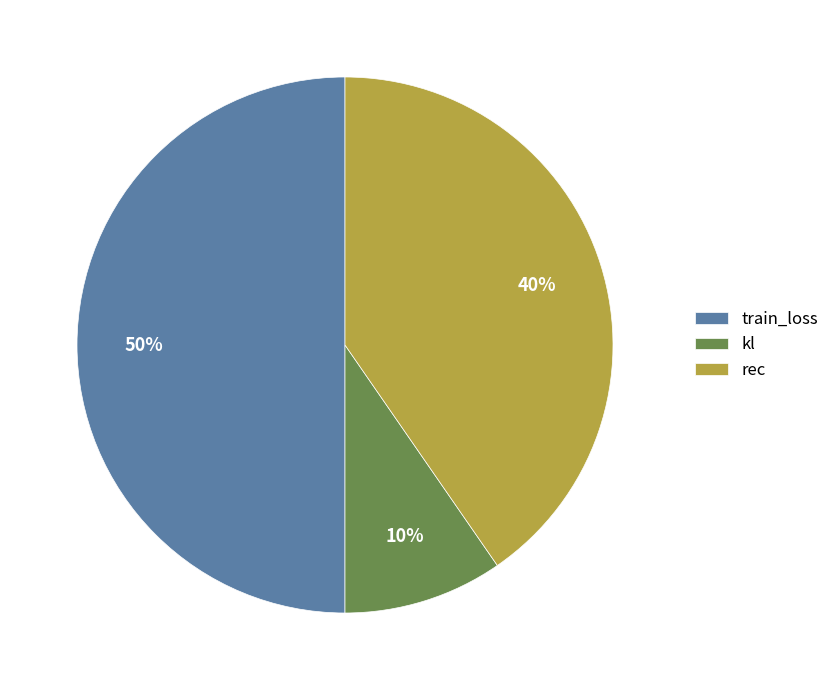

How many segments does this pie chart have?

3